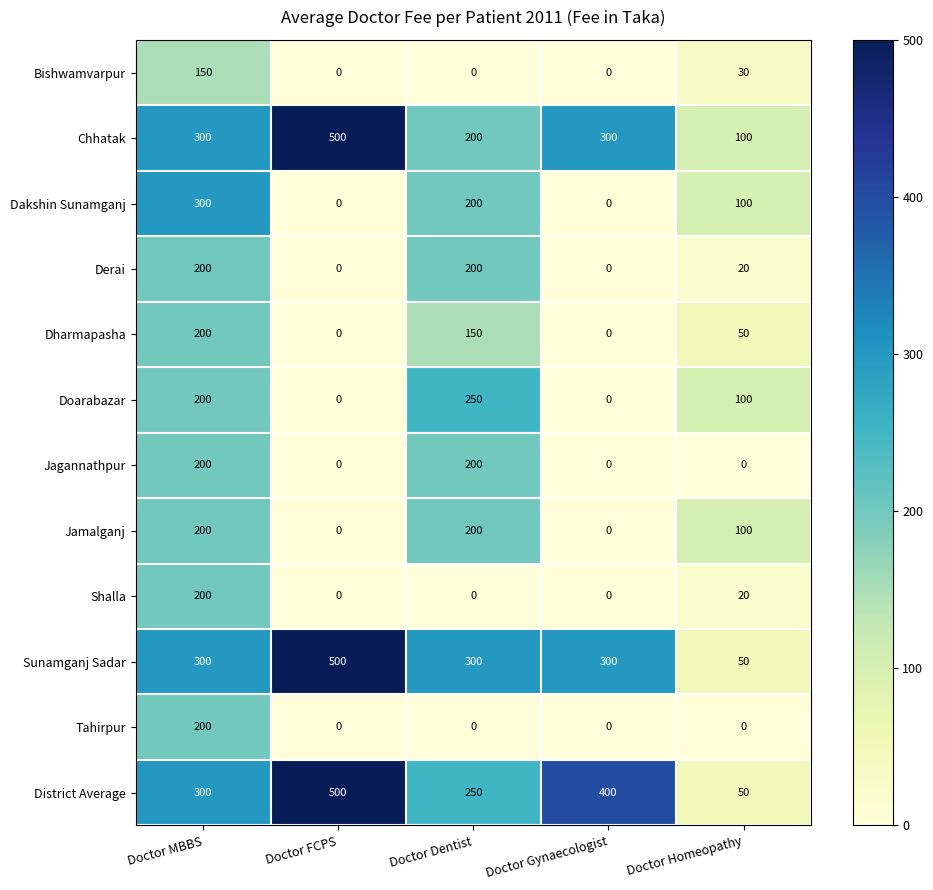

Which series changed the most between Doctor Gynaecologist and Doctor Homeopathy?

District Average